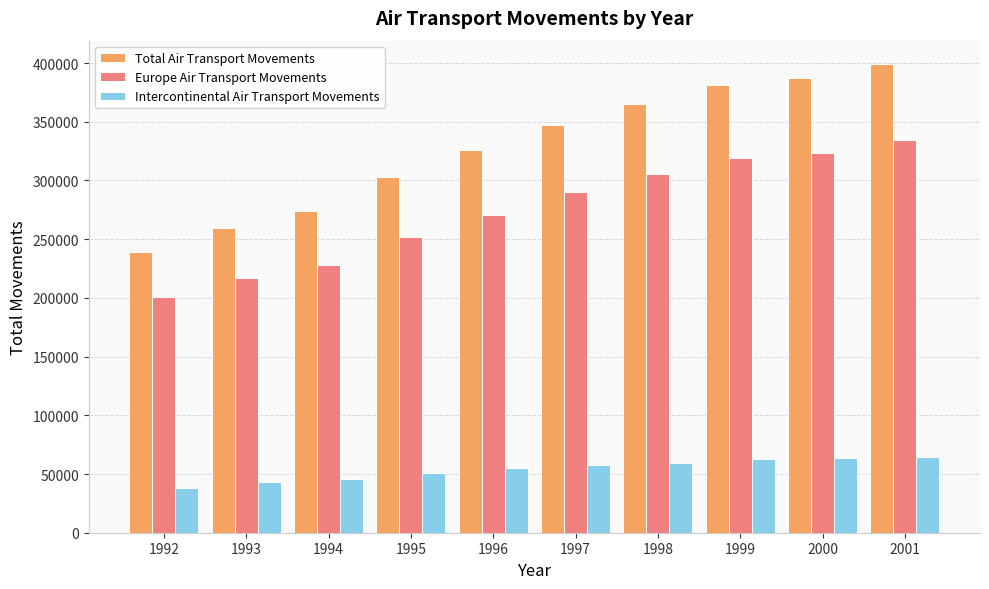

What is the difference between the Total Air Transport Movements values at 2001 and 1993?

139438